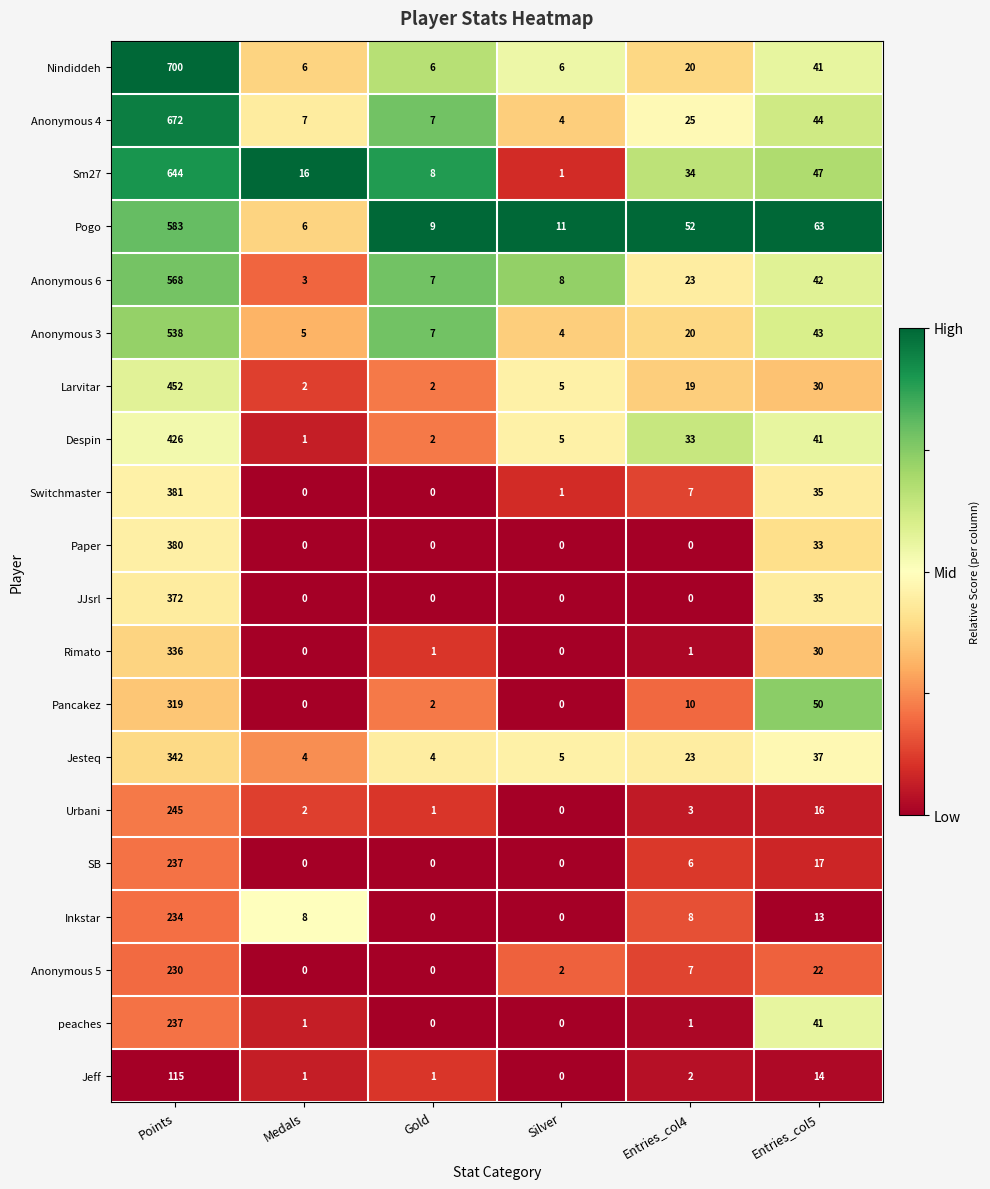

At which category is the sum across all series the highest?

Points